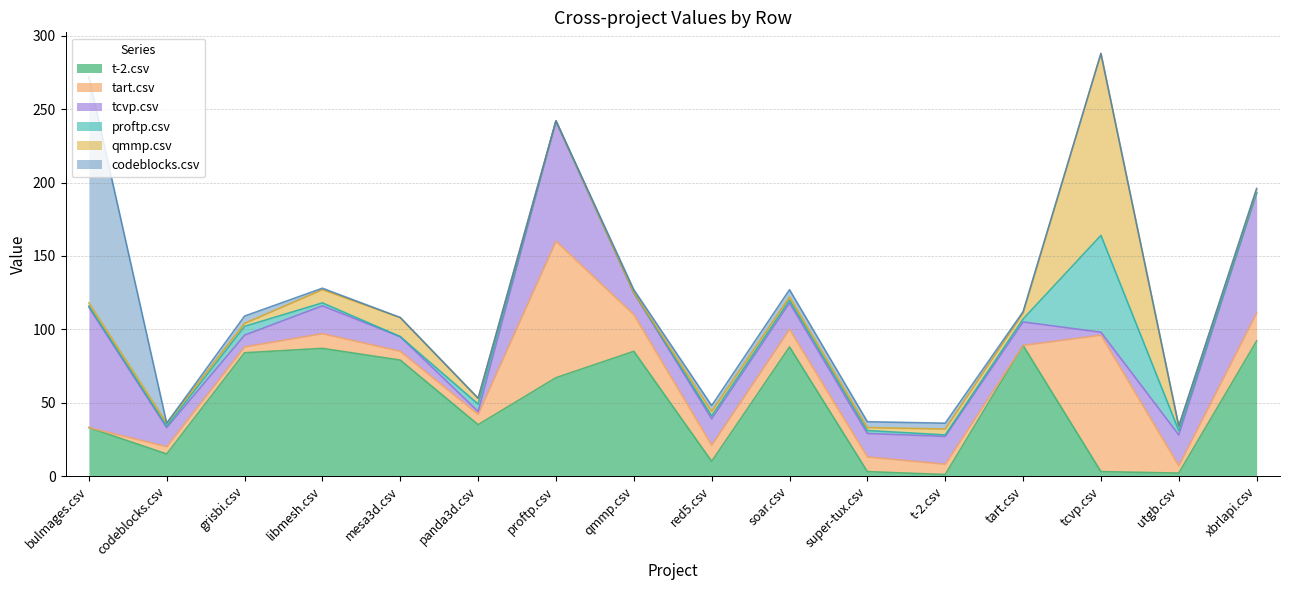

List the series in order of their peak value, lowest first.

proftp.csv, tcvp.csv, t-2.csv, tart.csv, qmmp.csv, codeblocks.csv